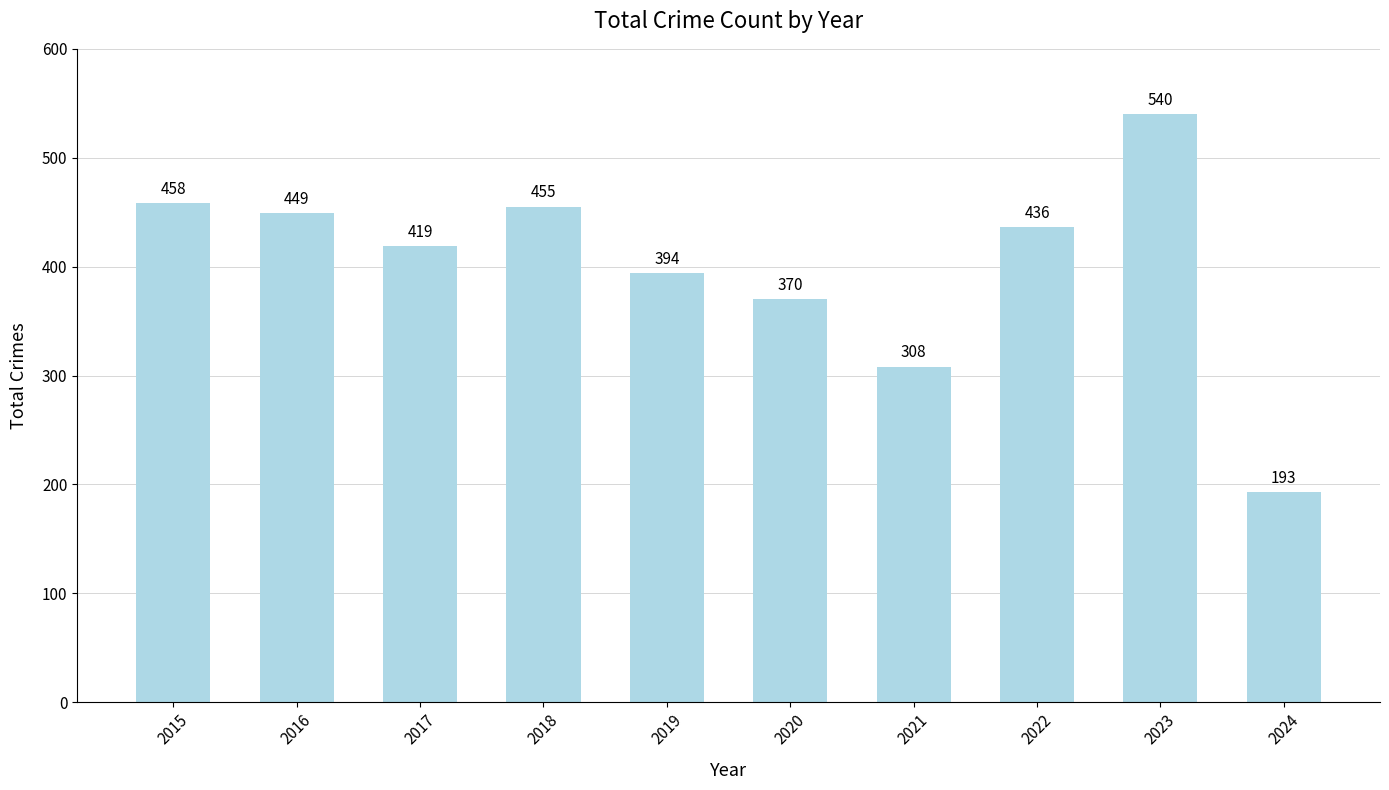

How many bars are there in total?

10